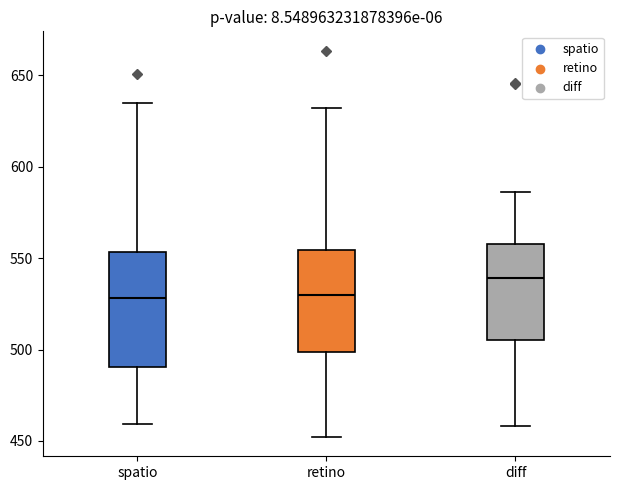

Comparing the boxes themselves (not the whiskers), which one is the tallest?

spatio